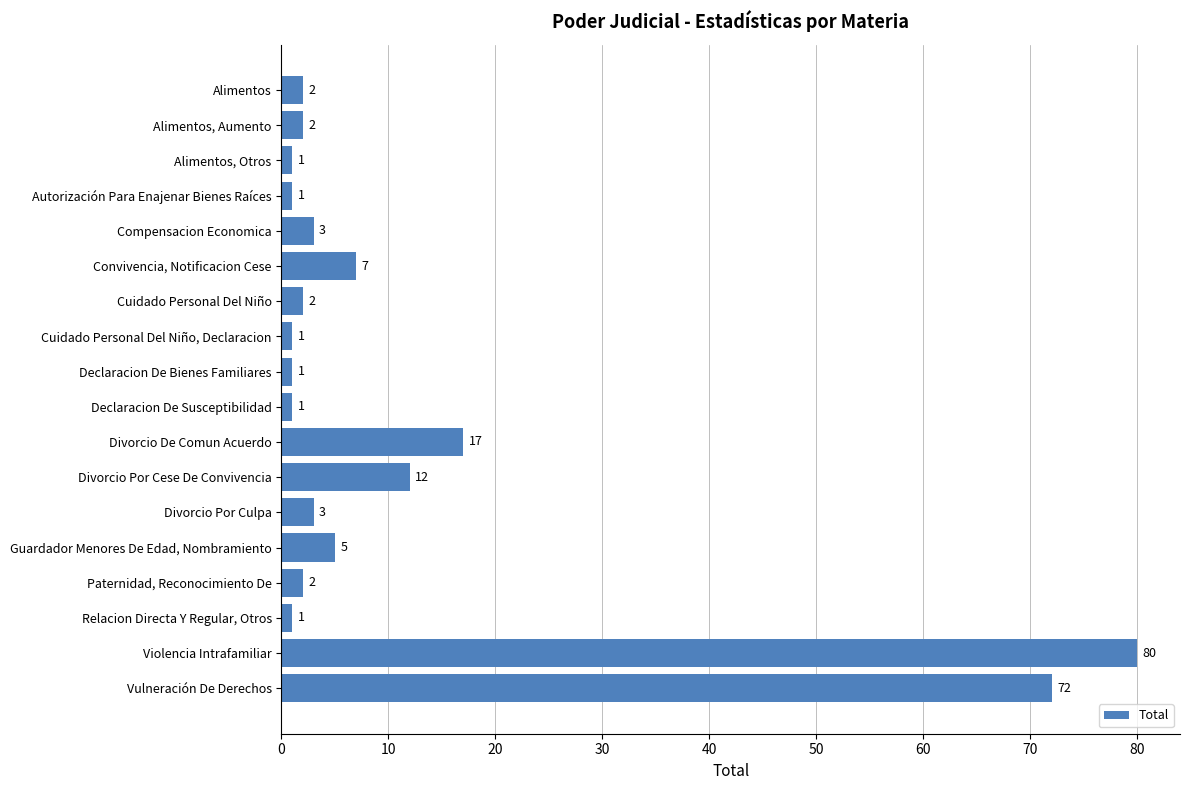

The value at Divorcio De Comun Acuerdo is 17. True or false?

True